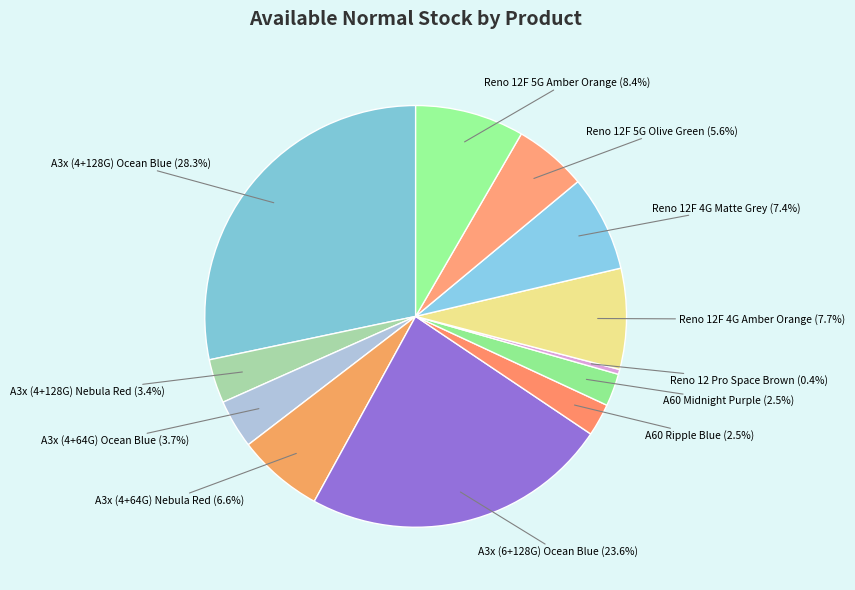

To the nearest percent, what is the difference between the largest and smallest slice percentages?

28%